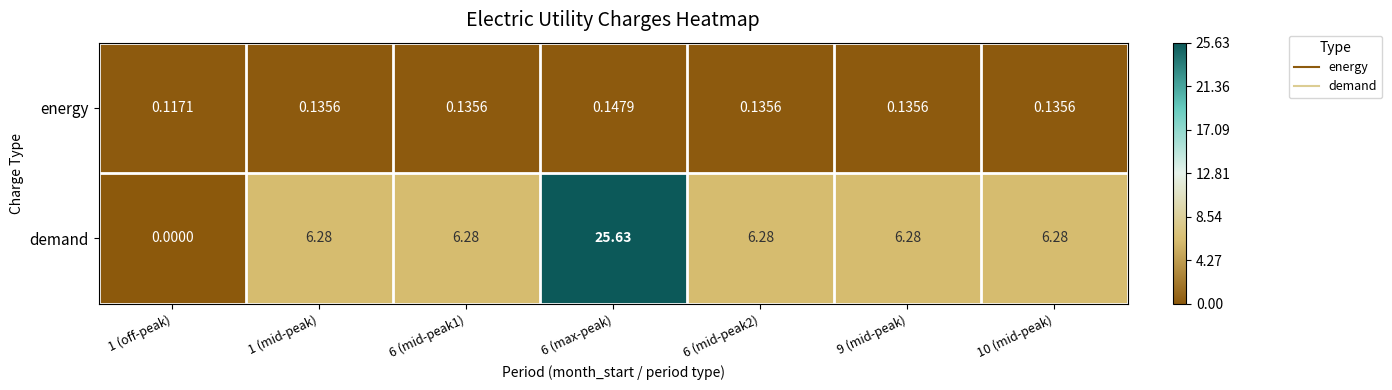

Rank the series by their maximum value, from lowest to highest.

energy, demand